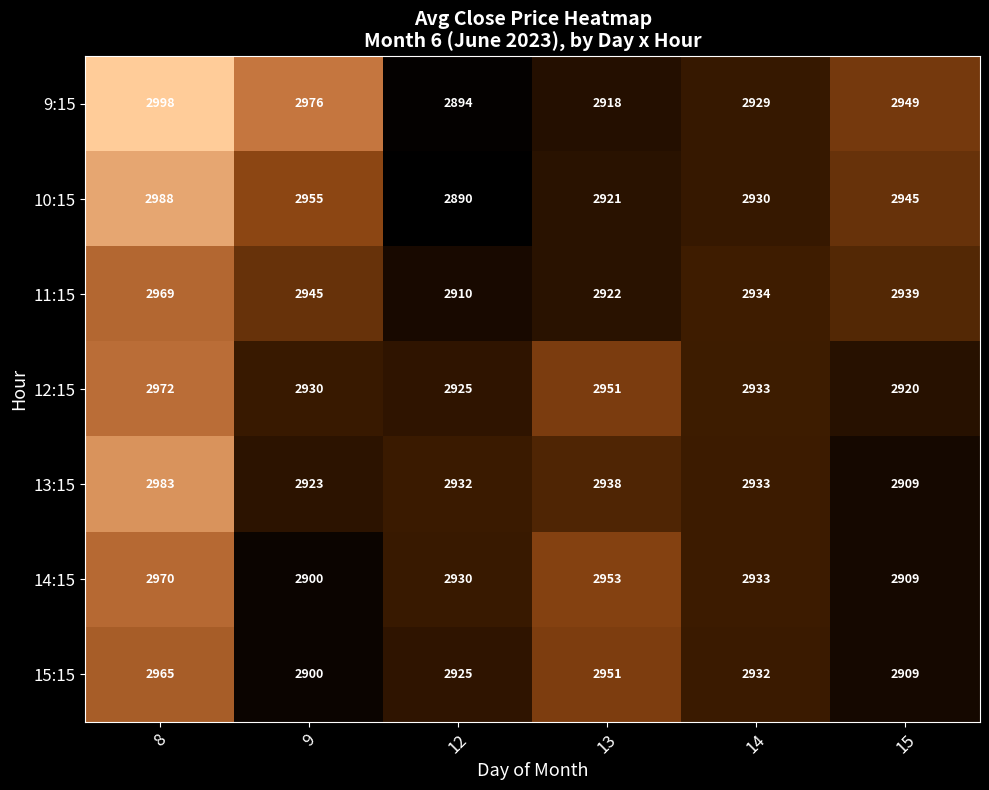

How many series are shown in this chart?

7